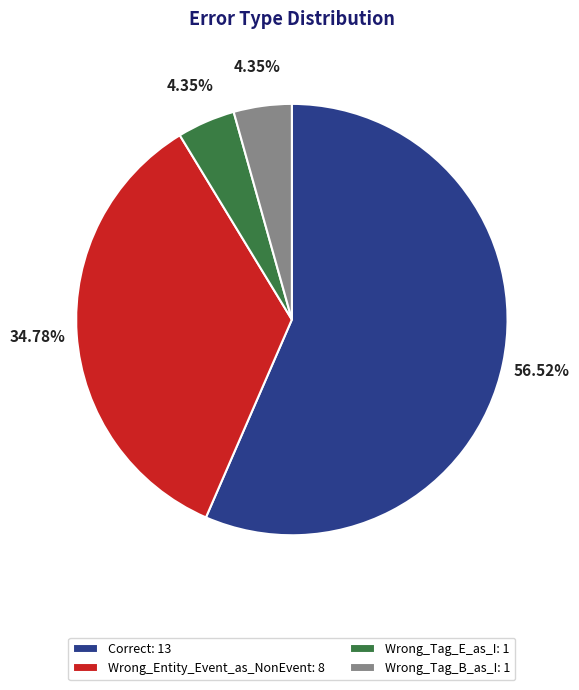

To the nearest percent, what is the average slice percentage?

25%